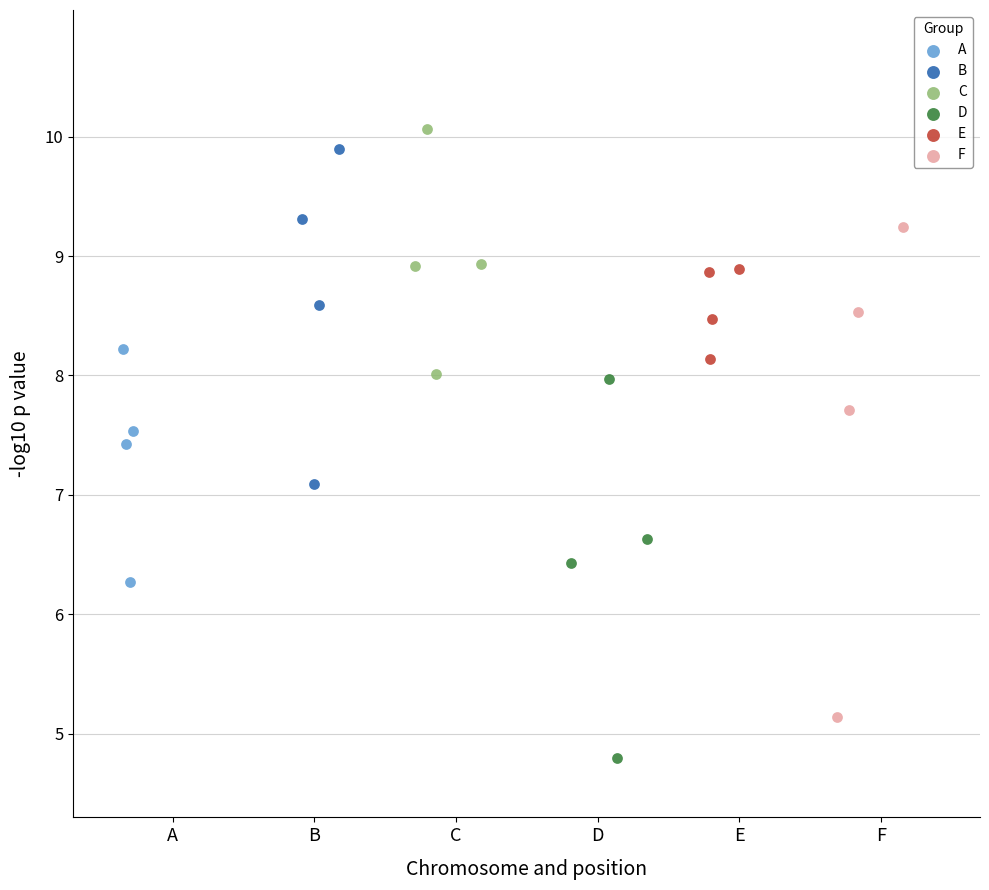

Which series reaches the maximum Y coordinate?

C